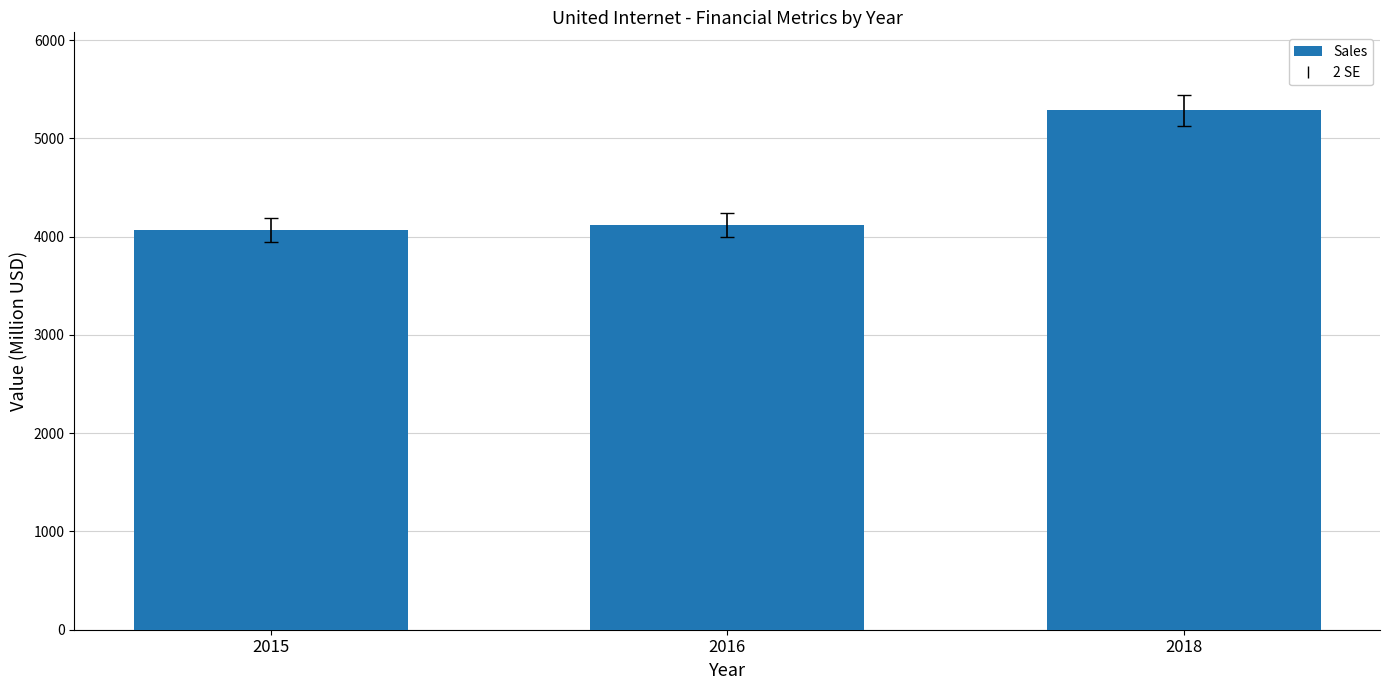

How many bars are there in total?

3